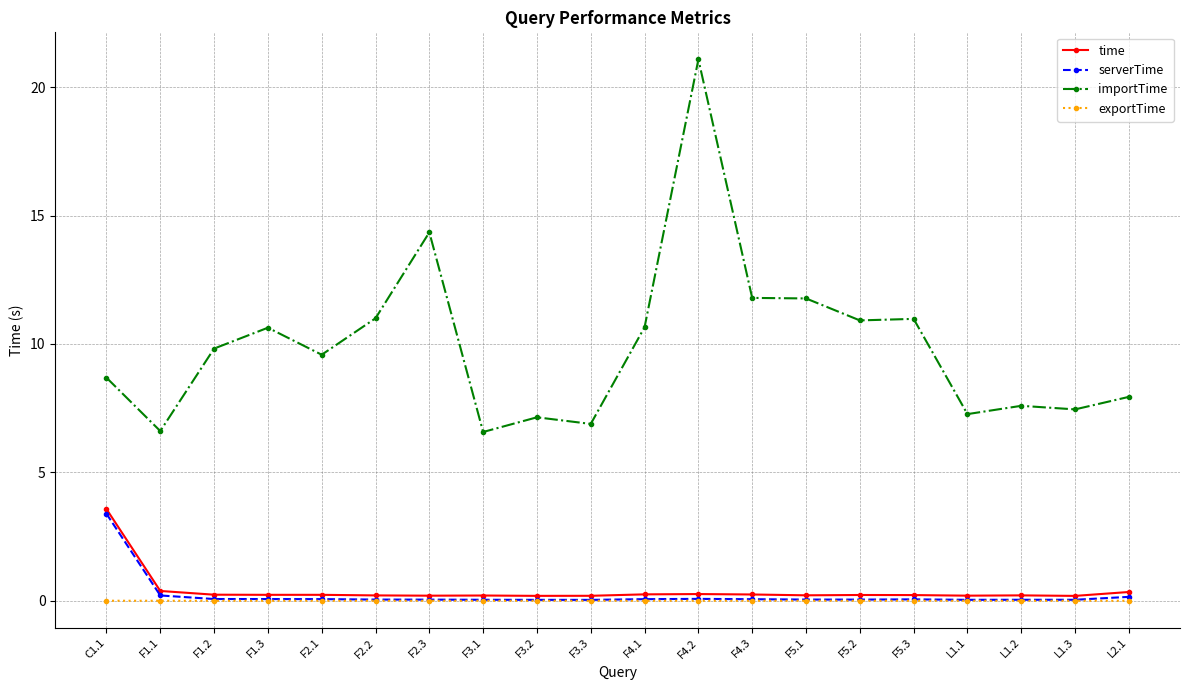

Which series changed the most between F1.3 and F2.3?

importTime